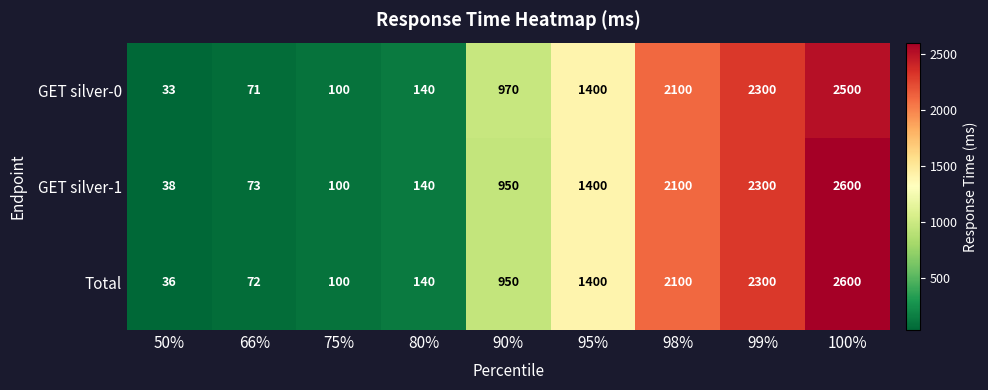

Which series has the largest range (max minus min)?

Total